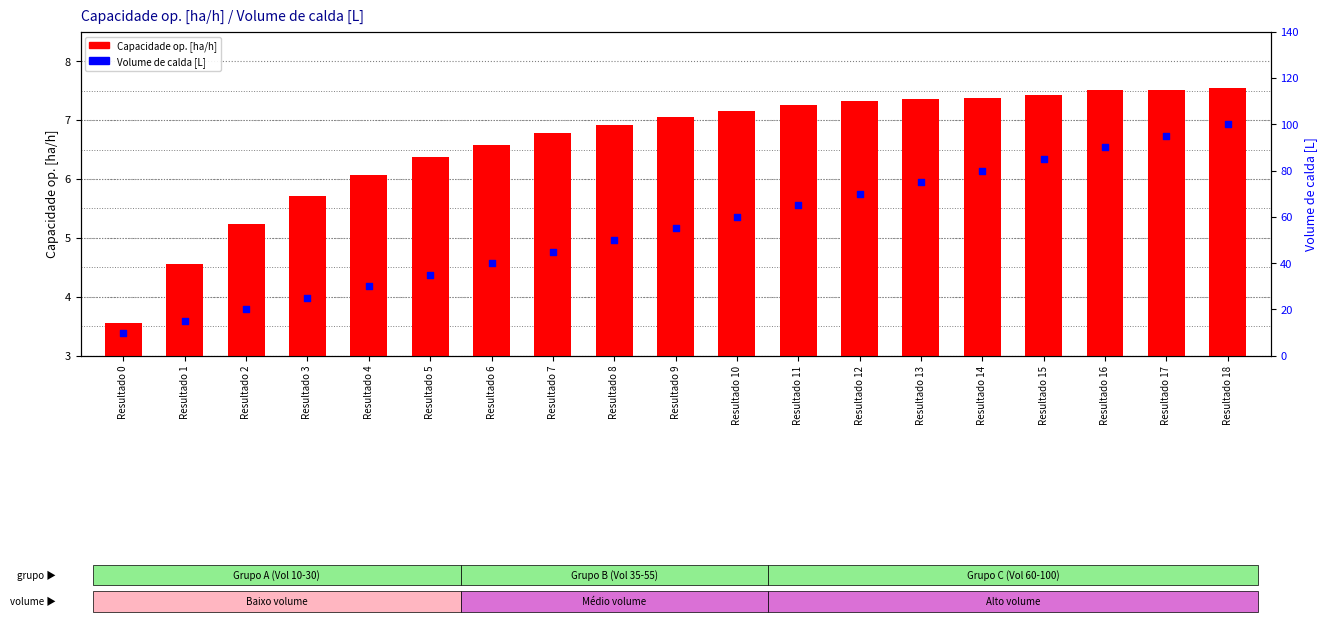

Which series has the largest total across all categories?

Volume de calda [L]